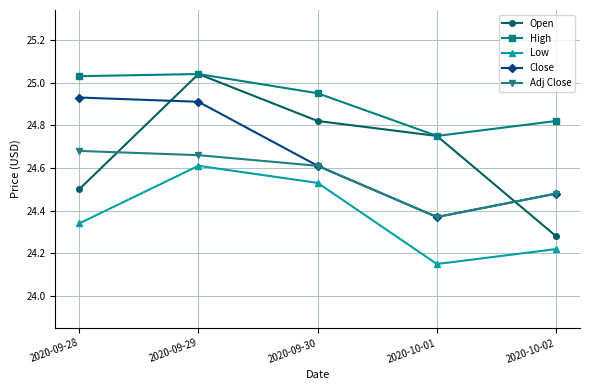

At how many categories does at least one series exceed 24?

5